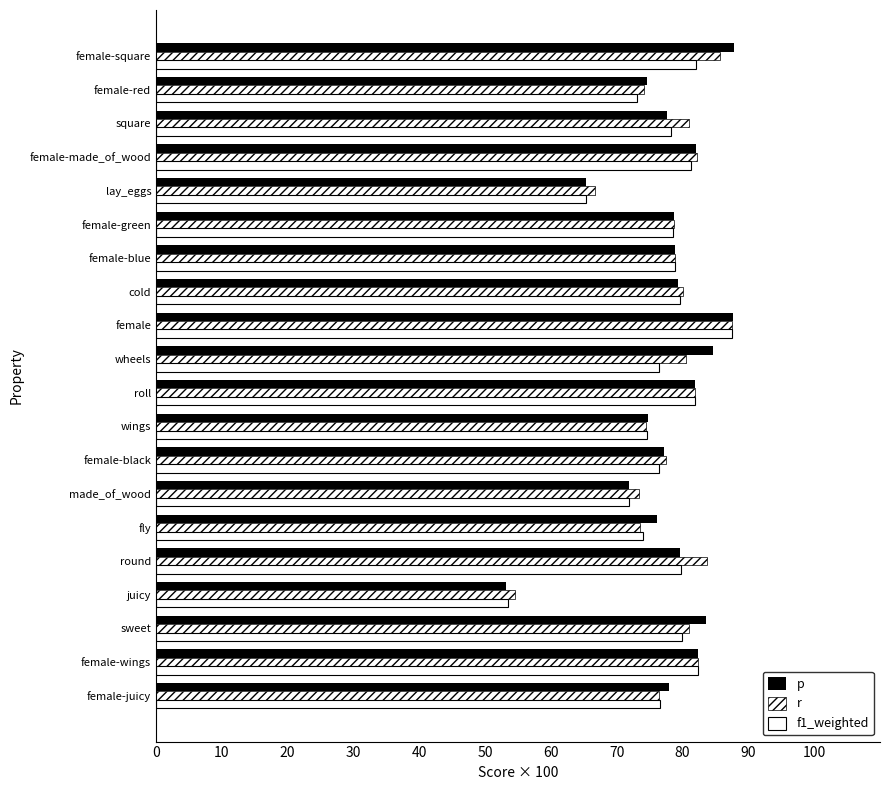

Reading left to right, transcribe all the data shown in this chart.

p: 77.9	82.3	83.6	53.2	79.6	76.1	71.8	77.2	74.7	81.8	84.7	87.7	79.4	78.8	78.7	65.3	82.0	77.7	74.5	87.9
r: 76.4	82.4	81.0	54.5	83.7	73.5	73.3	77.6	74.5	81.8	80.6	87.5	80.0	78.8	78.7	66.7	82.2	81.0	74.1	85.7
f1_weighted: 76.5	82.3	80.0	53.4	79.7	74.0	71.9	76.4	74.6	81.8	76.5	87.5	79.6	78.8	78.5	65.4	81.3	78.3	73.1	82.0